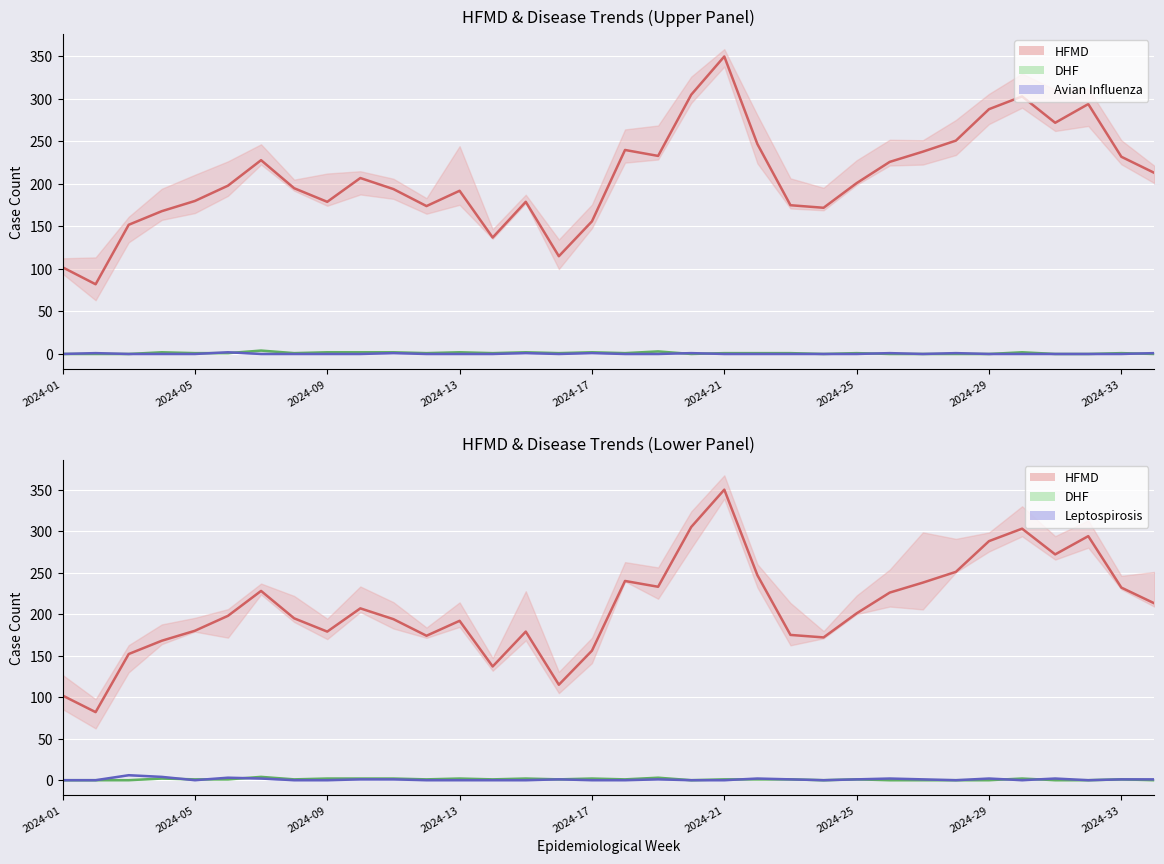

Rank the series by their maximum value, from lowest to highest.

Avian Influenza, DHF, Leptospirosis, HFMD